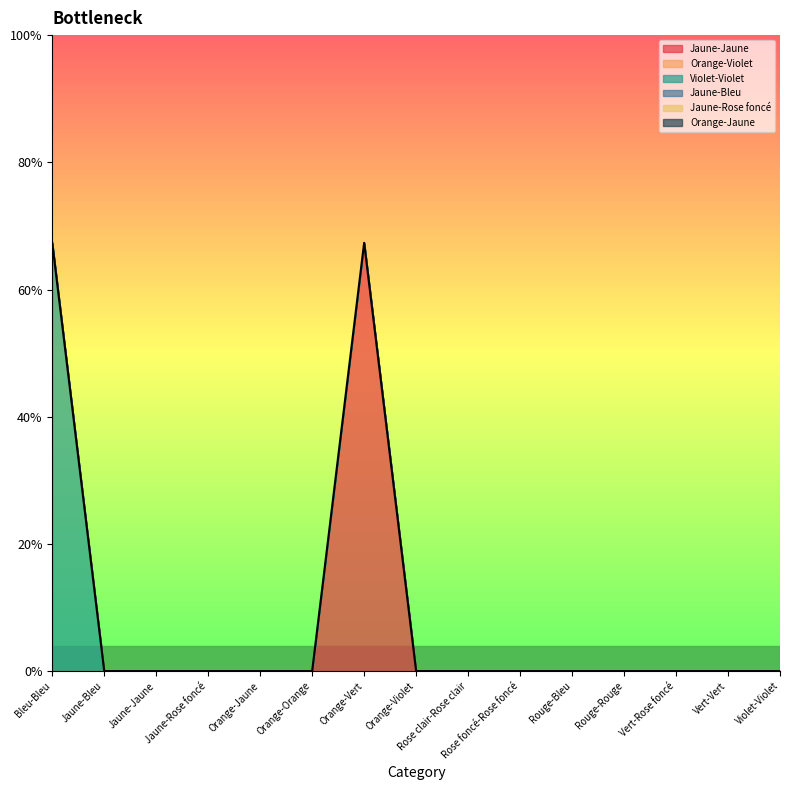

At Vert-Rose foncé, list the series in order from smallest to largest.

Jaune-Jaune, Orange-Violet, Violet-Violet, Jaune-Bleu, Jaune-Rose foncé, Orange-Jaune